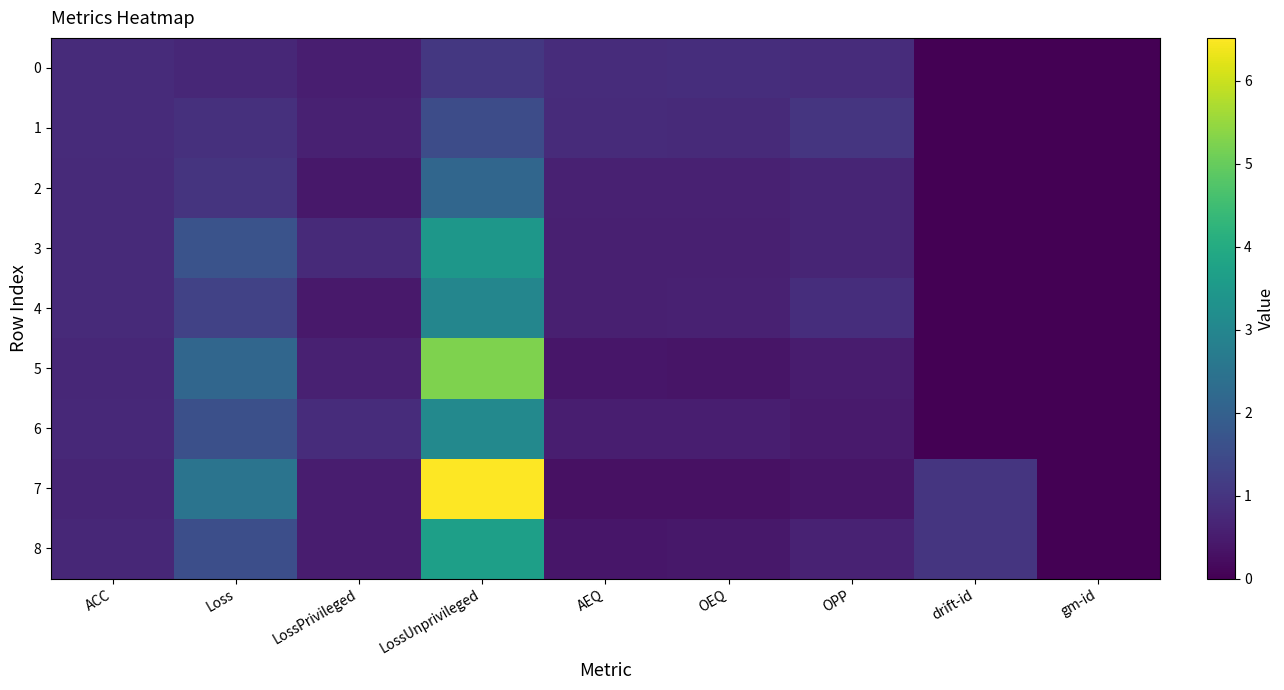

Which has a higher value, ACC or AEQ?

AEQ